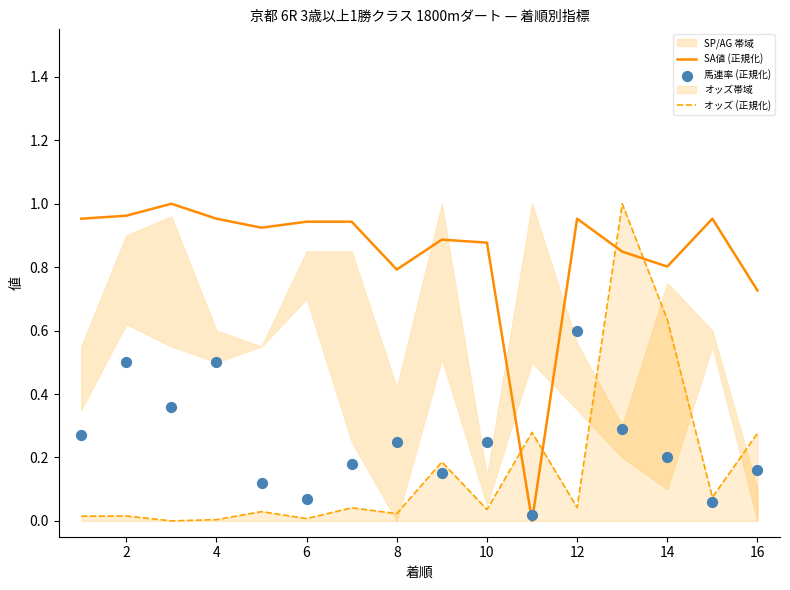

How many times do SA値 (正規化) and オッズ (正規化) cross each other?

4